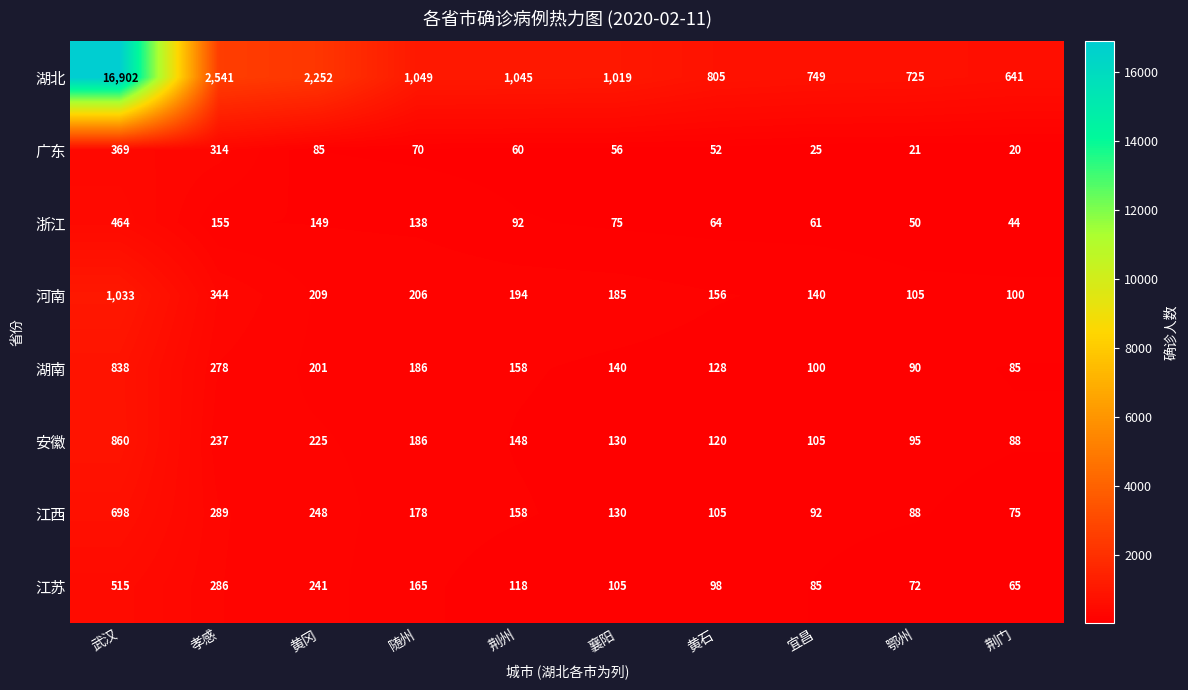

What is the difference between the highest and lowest values at 武汉?

16533